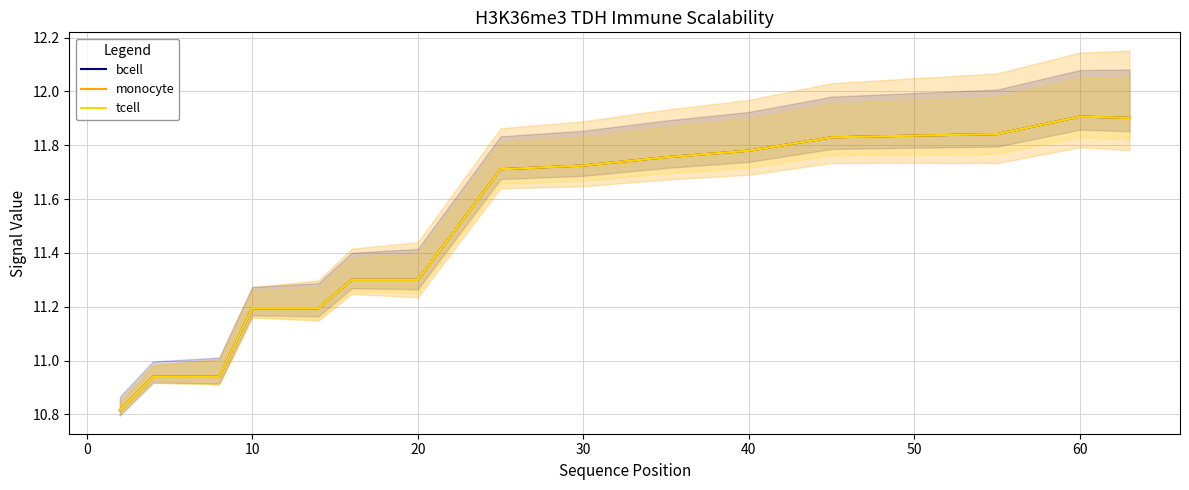

How many data points in tcell are less than 11?

4